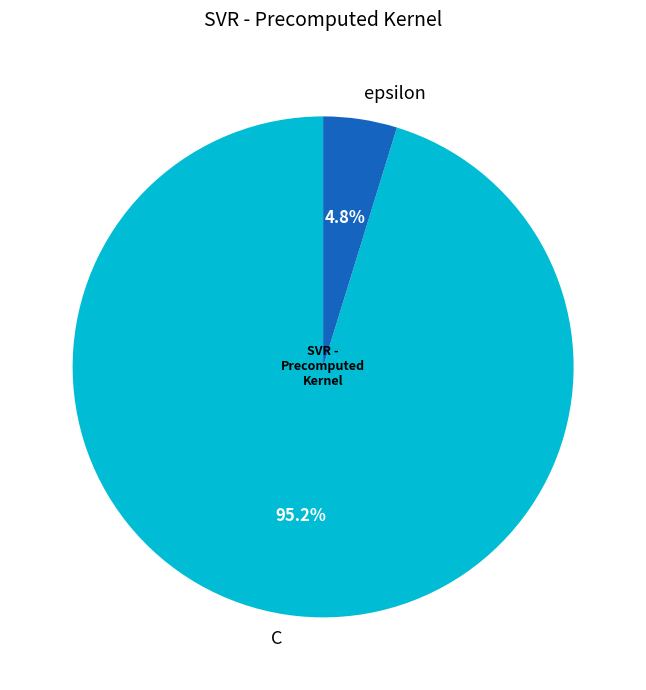

To the nearest percent, what is the average slice percentage?

50%